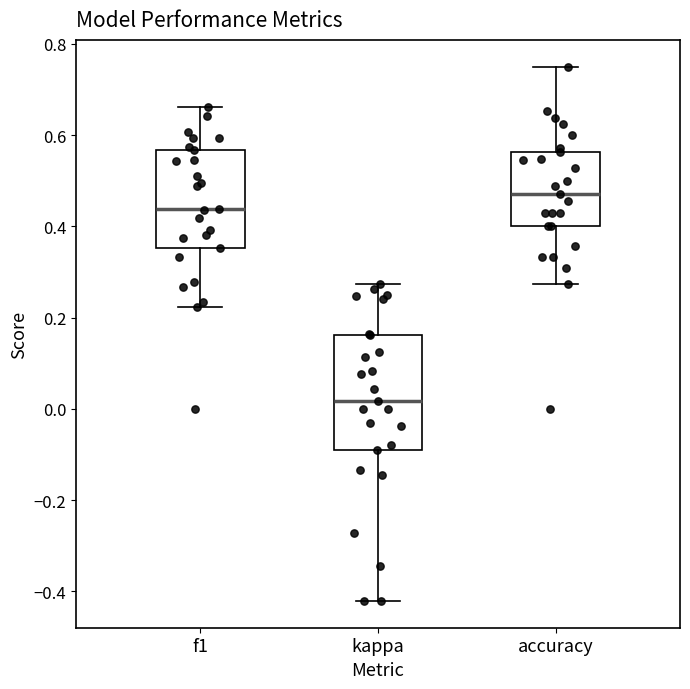

Reading left to right, transcribe this box plot: for each box, give where its median line is, the range the box spans, and where its two whiskers end, as read against the y-axis. The values are not printed on the chart, so give them approximately, as read against the axis.

f1: median 0.44, box 0.36 to 0.56, whiskers 0.22 to 0.66
kappa: median 0.02, box -0.10 to 0.16, whiskers -0.42 to 0.28
accuracy: median 0.48, box 0.40 to 0.56, whiskers 0.28 to 0.76